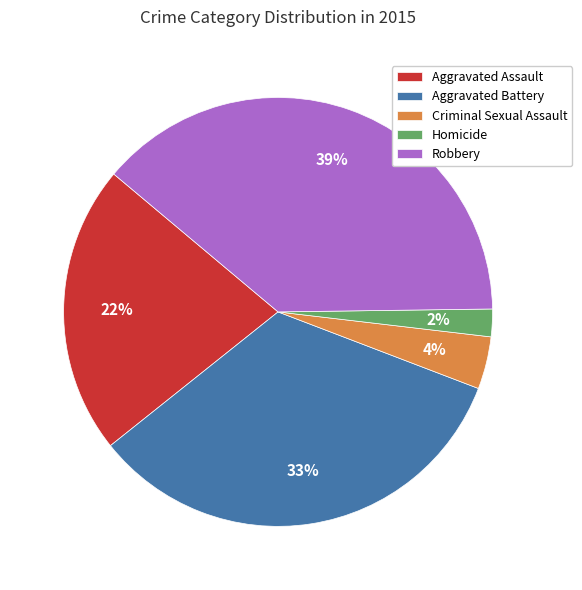

The Aggravated Battery slice represents 28% of the pie. True or false?

False